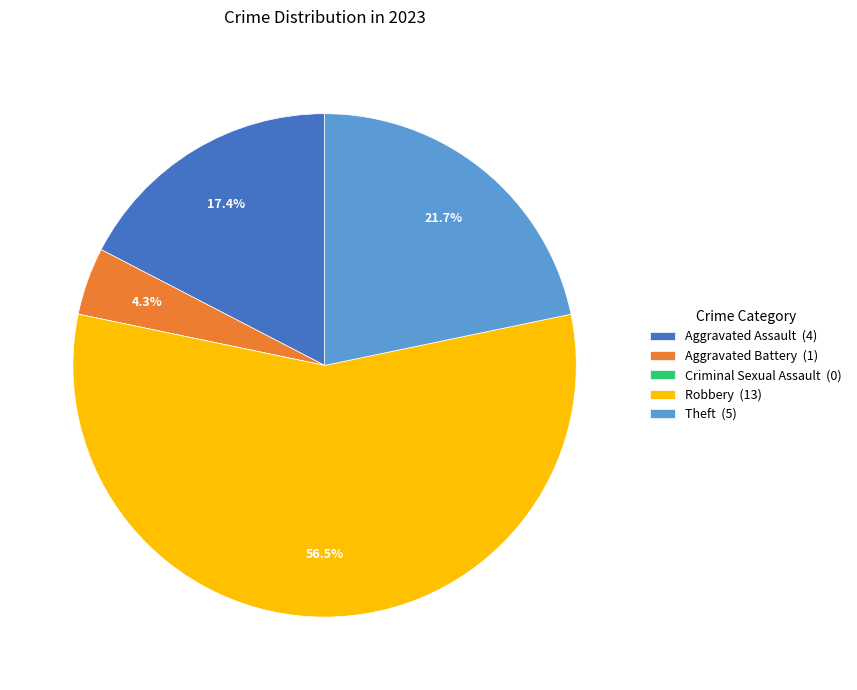

What percentage is the Aggravated Battery slice, to the nearest percent?

4%